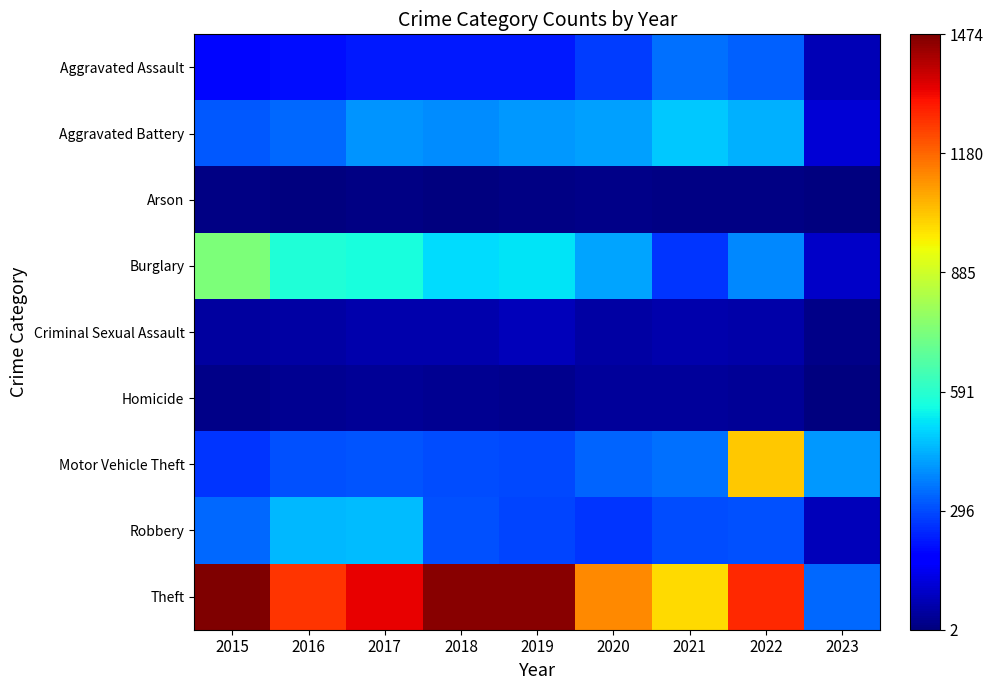

Reading left to right, list all the values displayed in this chart.

Aggravated Assault: 2015=194	2016=206	2017=224	2018=225	2019=223	2020=273	2021=352	2022=327	2023=72
Aggravated Battery: 2015=316	2016=336	2017=400	2018=389	2019=407	2020=416	2021=479	2022=439	2023=112
Arson: 2015=9	2016=7	2017=10	2018=7	2019=12	2020=17	2021=12	2022=11	2023=2
Burglary: 2015=738	2016=576	2017=562	2018=506	2019=517	2020=425	2021=261	2022=382	2023=97
Criminal Sexual Assault: 2015=46	2016=50	2017=61	2018=60	2019=77	2020=48	2021=61	2022=54	2023=16
Homicide: 2015=15	2016=26	2017=33	2018=25	2019=22	2020=41	2021=38	2022=36	2023=7
Motor Vehicle Theft: 2015=263	2016=304	2017=312	2018=298	2019=290	2020=333	2021=348	2022=1027	2023=406
Robbery: 2015=337	2016=454	2017=460	2018=301	2019=287	2020=263	2021=300	2022=304	2023=77
Theft: 2015=1474	2016=1259	2017=1339	2018=1461	2019=1459	2020=1125	2021=998	2022=1273	2023=338